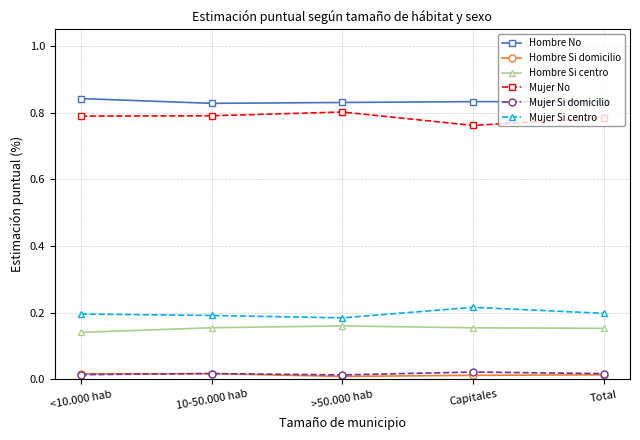

True or false: Mujer Si centro and Mujer Si domicilio cross at least once.

False